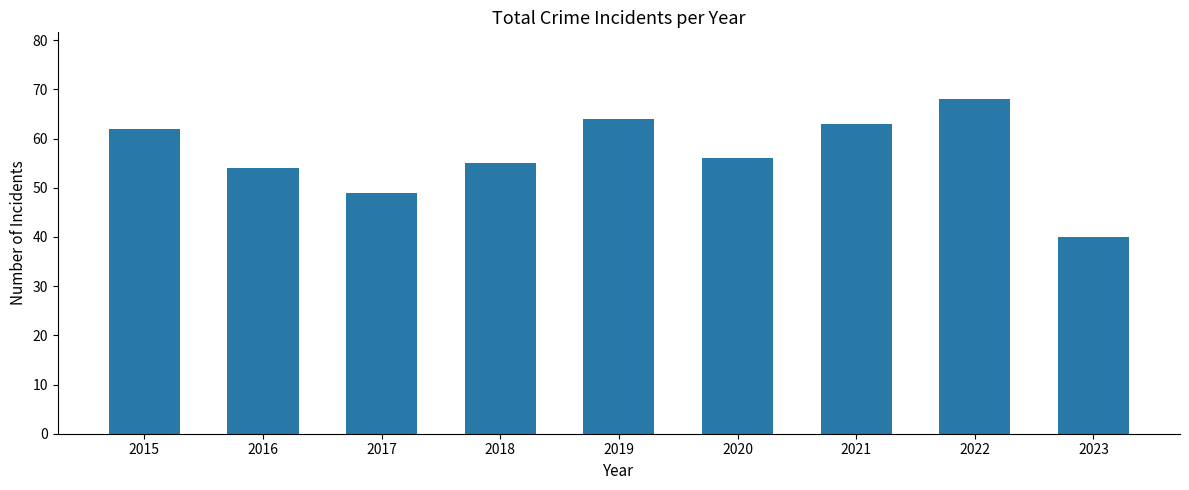

Is it true that the value at 2017 is 49?

True